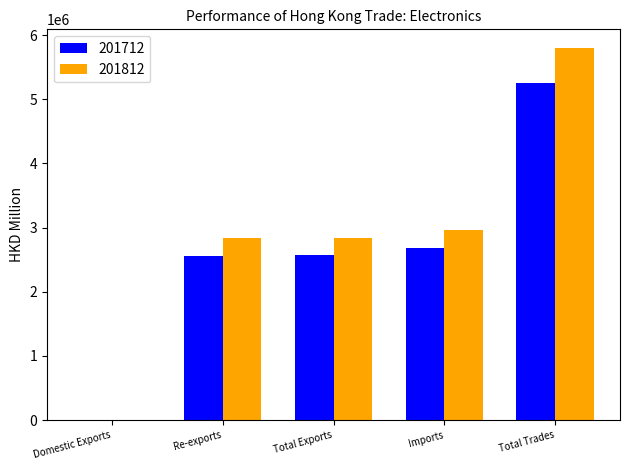

What is the greatest value displayed?

5801009.3